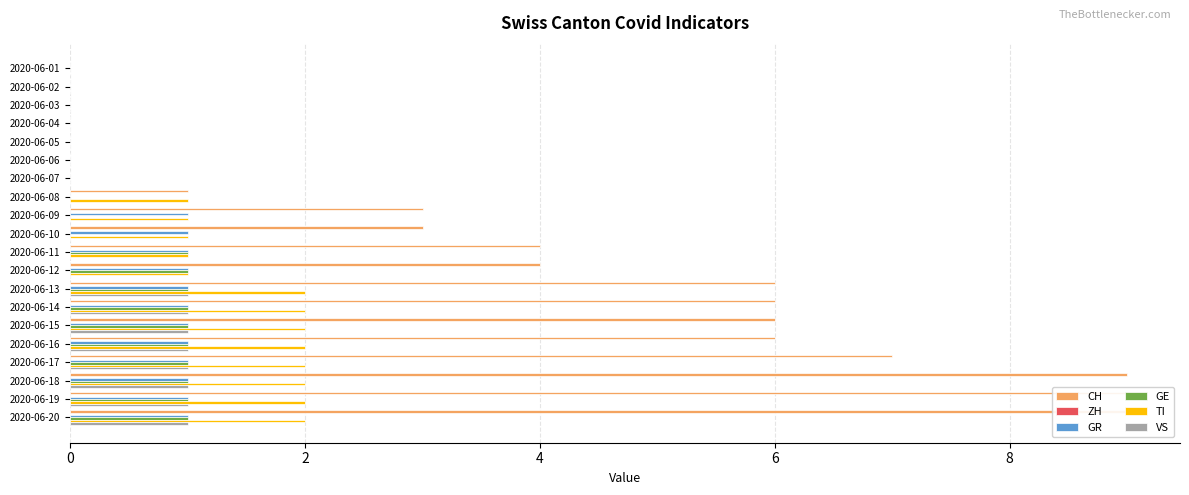

Between 2020-06-20 and 2020-06-07, which is larger?

2020-06-20